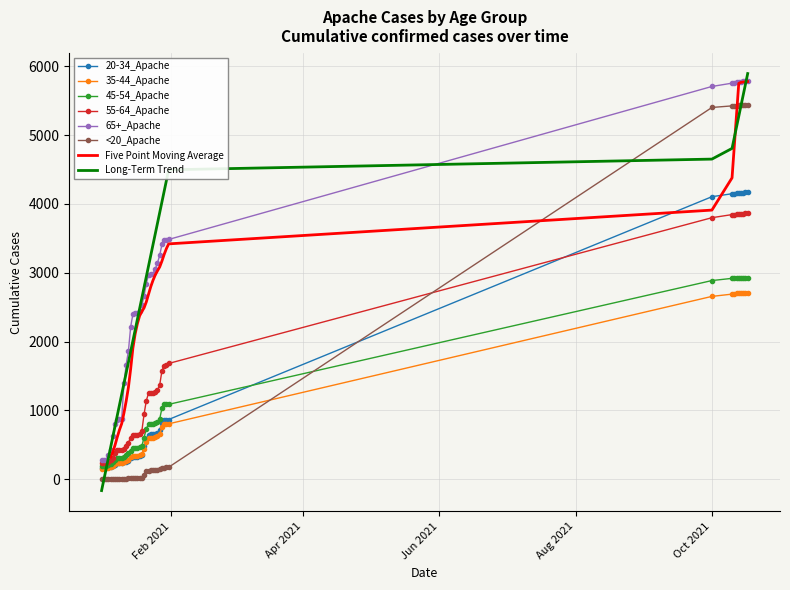

After their last crossing, which series has the higher values: <20_Apache or 45-54_Apache?

<20_Apache